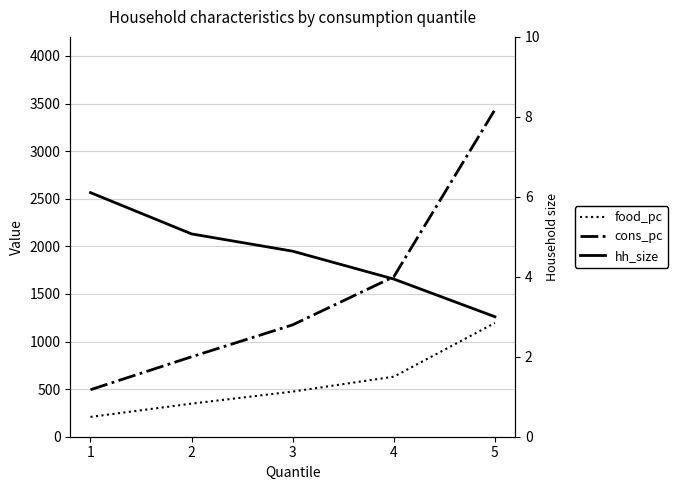

At how many categories does at least one series exceed 2284?

1